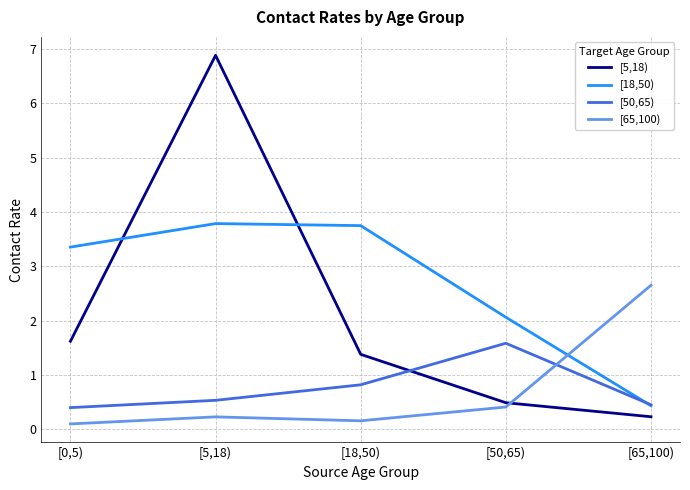

What is the sum of the [50,65) values at [18,50) and [5,18)?

1.4